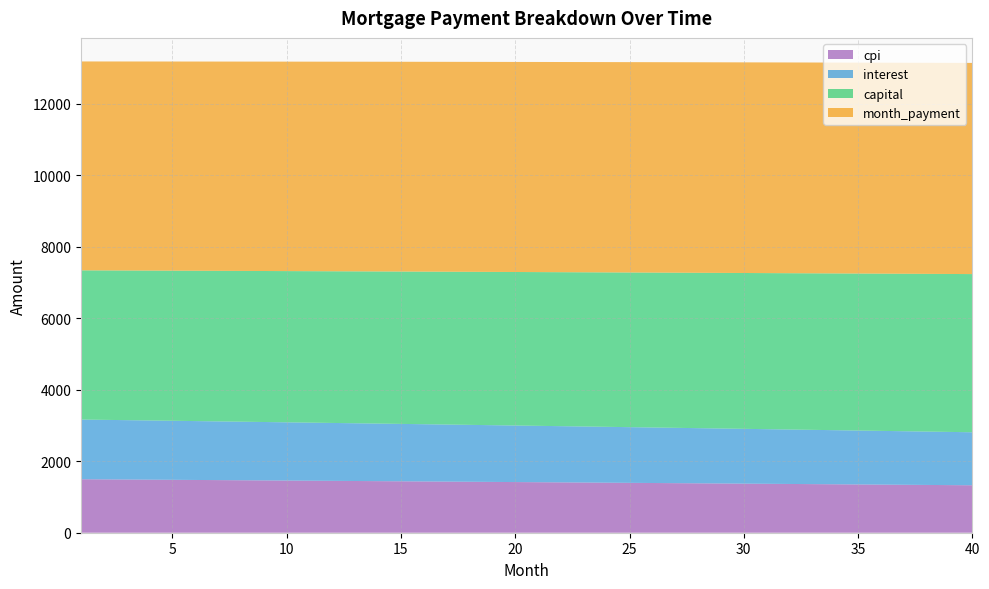

What is the highest value of the cpi series?

1496.0